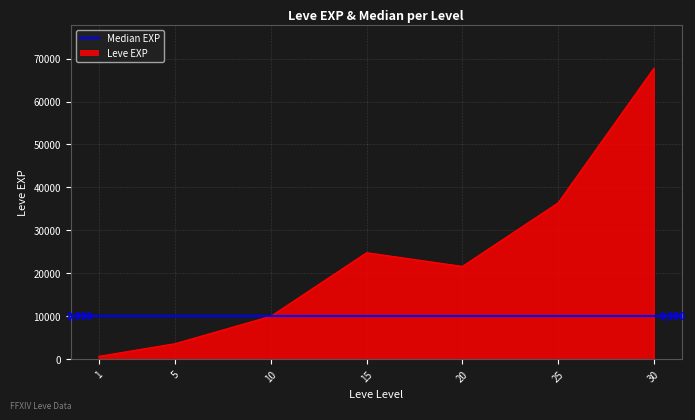

What is the value of the 6th point from the left?

36390